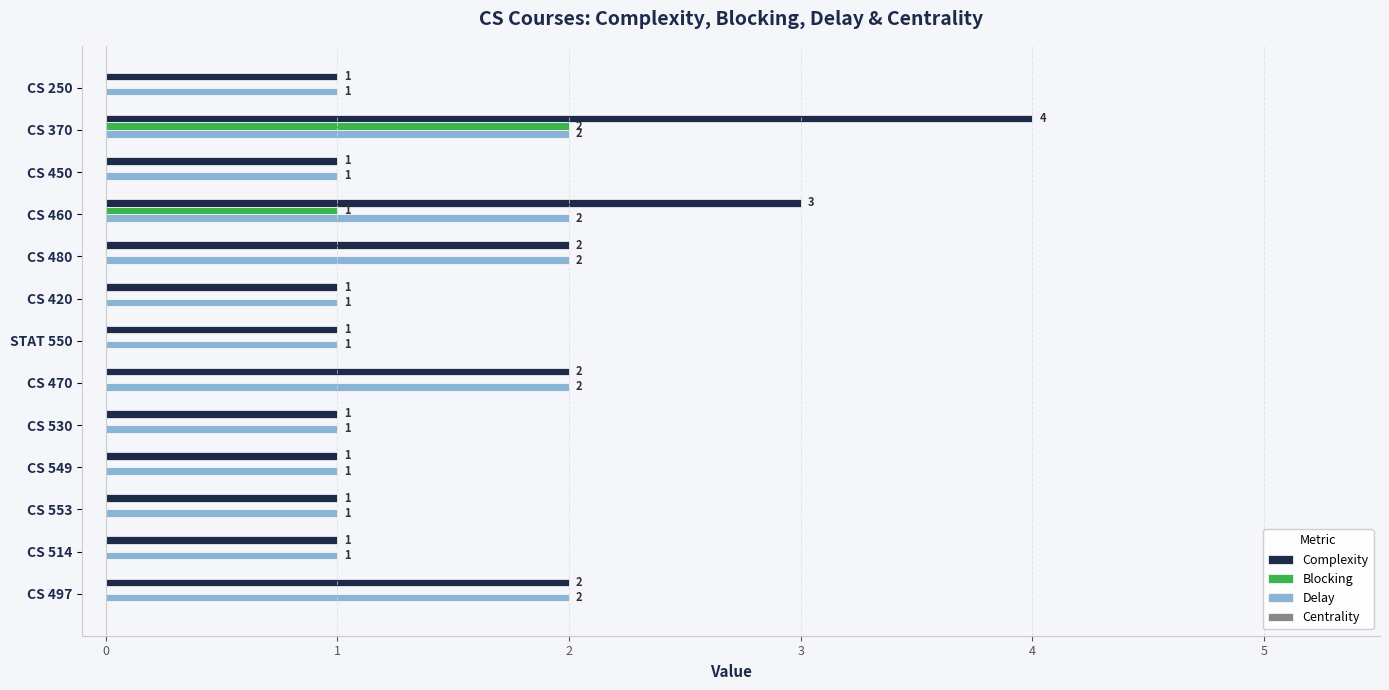

Is the value of Complexity at CS 470 greater than the value of Delay at CS 530?

Yes